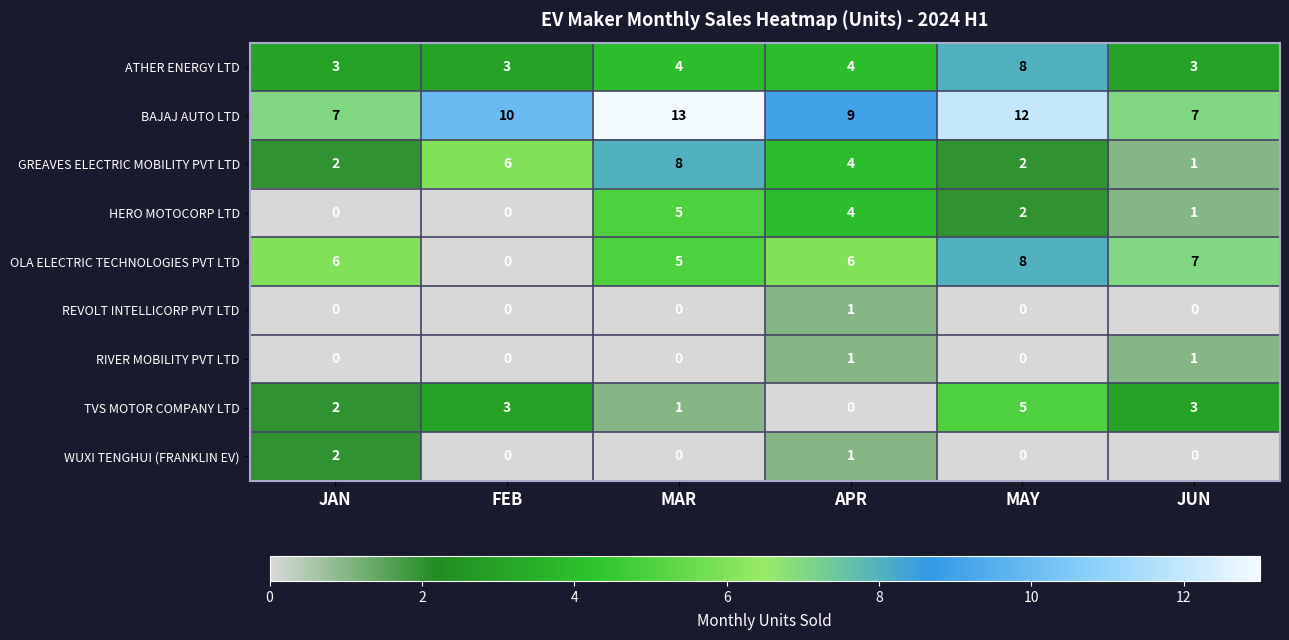

The RIVER MOBILITY PVT LTD series shows 1 at APR. True or false?

True